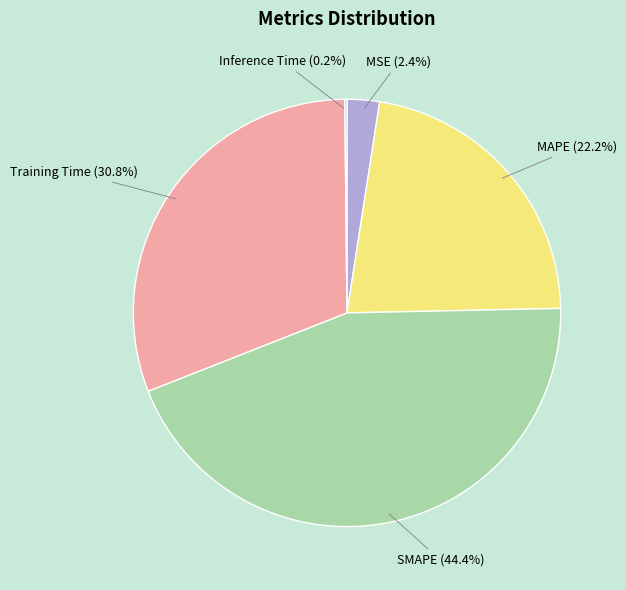

What is the total percentage of SMAPE (44.4%) and MSE (2.4%)?

46.8%